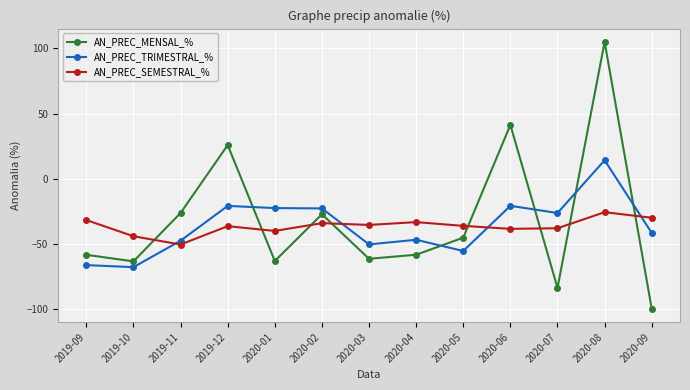

What are all the series names shown in the legend?

AN_PREC_MENSAL_%, AN_PREC_TRIMESTRAL_%, AN_PREC_SEMESTRAL_%